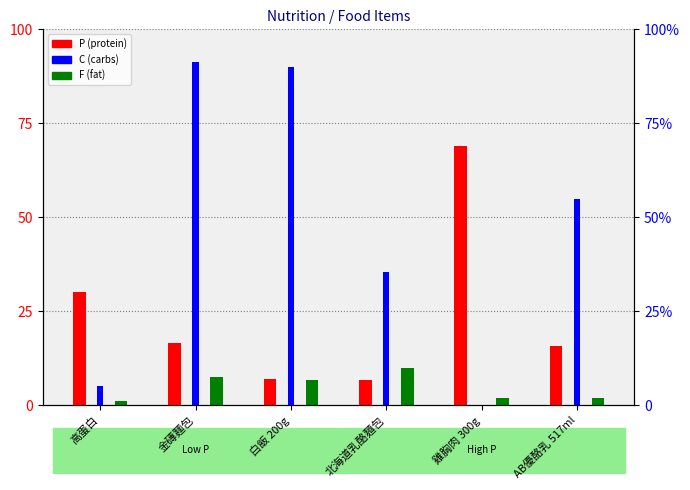

List the labels in order of F value, smallest first.

高蛋白, 雞胸肉 300g, AB優酪乳 517ml, 白飯 200g, 金磚麵包, 北海道乳酪麵包